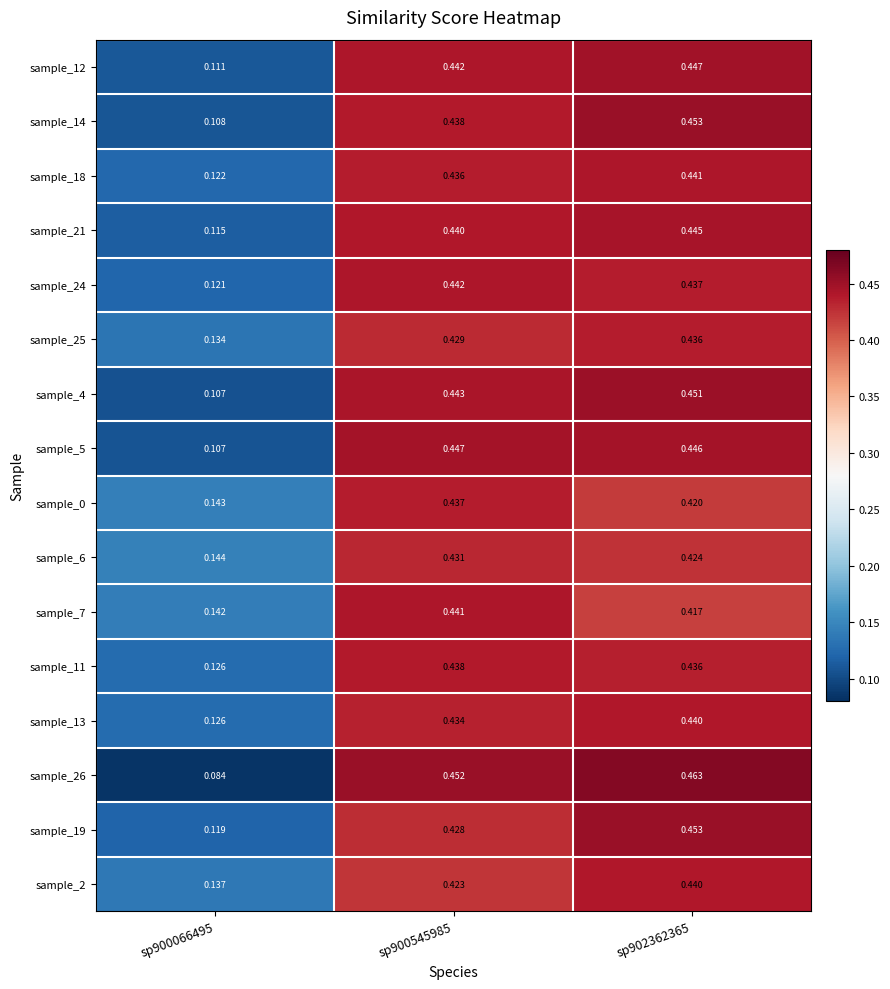

Which series has the widest spread of values?

sample_26